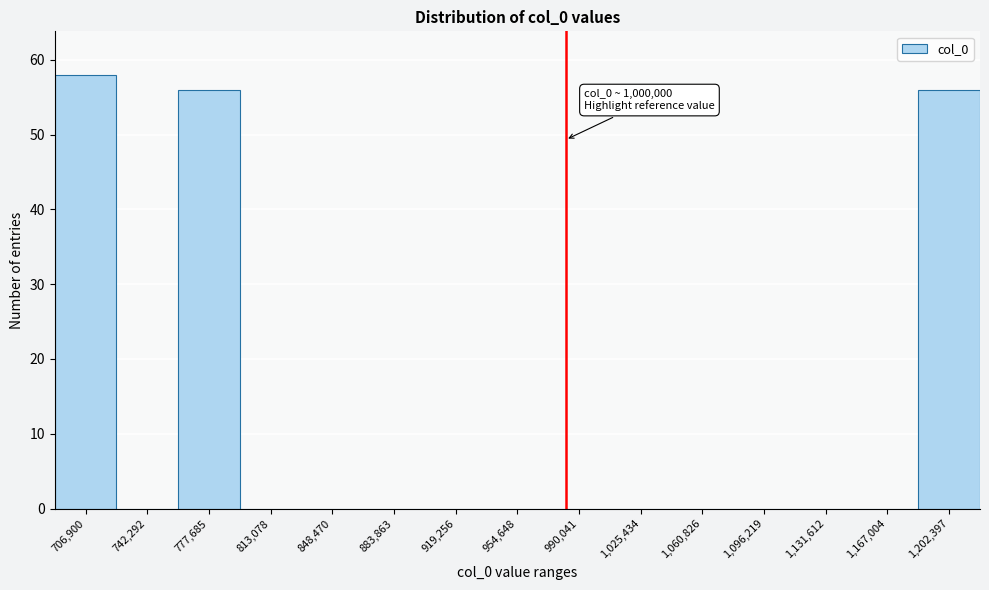

Reading right to left, transcribe all the data shown in this chart.

1,202,397=56	1,167,004=0	1,131,612=0	1,096,219=0	1,060,826=0	1,025,434=0	990,041=0	954,648=0	919,256=0	883,863=0	848,470=0	813,078=0	777,685=56	742,292=0	706,900=58